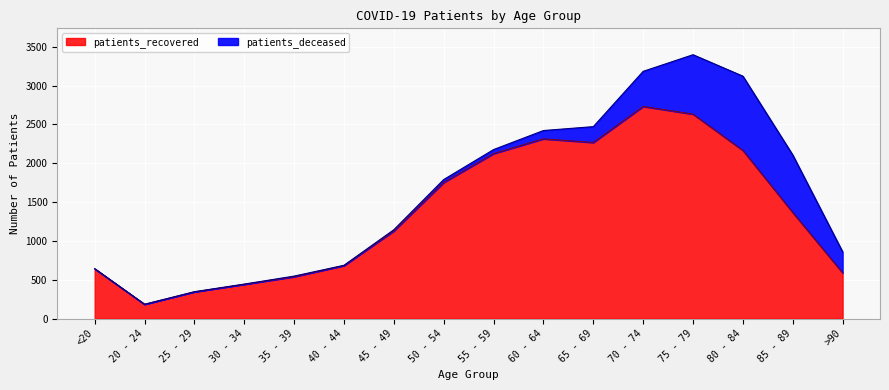

Between <20 and 25 - 29, which is larger?

<20